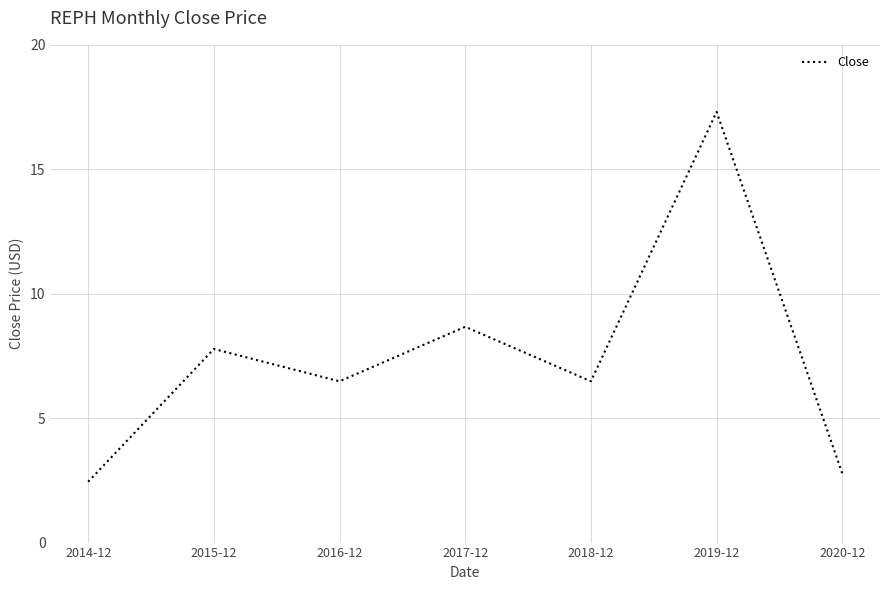

How many lines are shown in the chart?

1